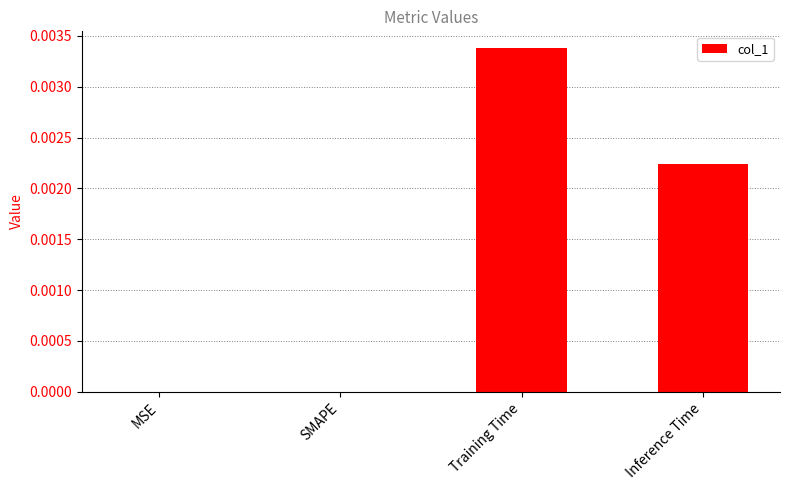

Is it true that the value at Inference Time is 0.0?

True